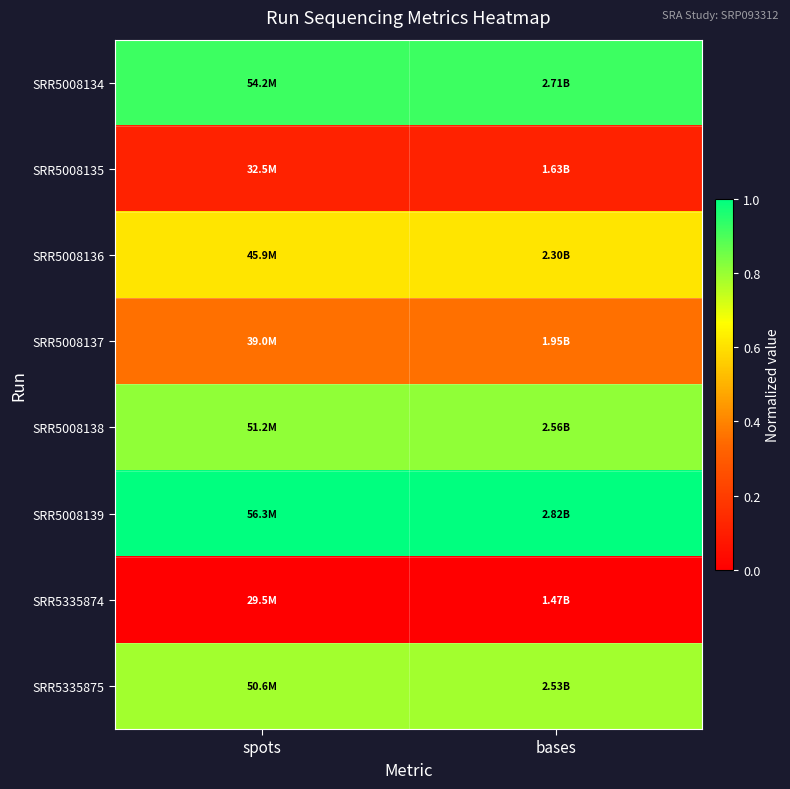

Between spots and bases, which series saw the biggest shift?

SRR5008134